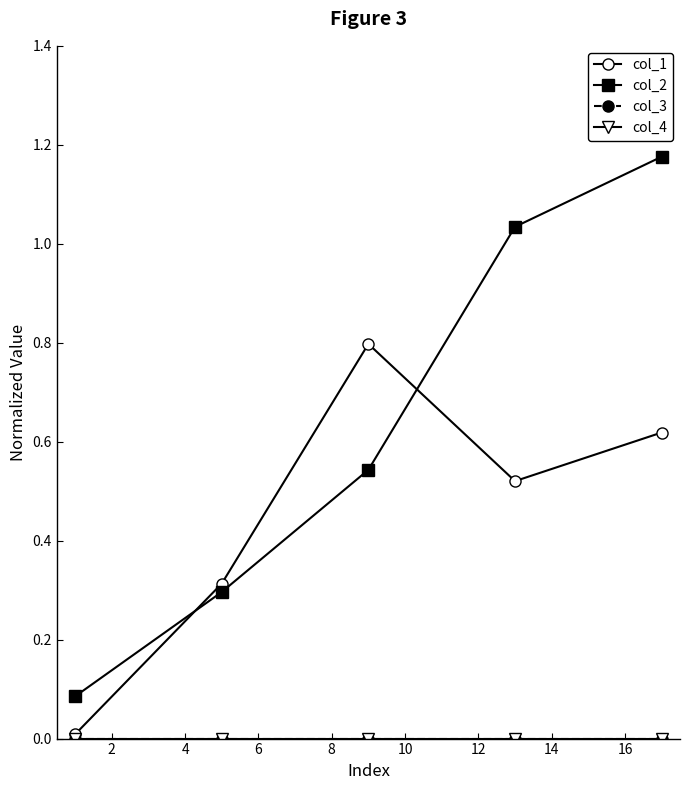

Is this an area chart (filled region under the line)?

No